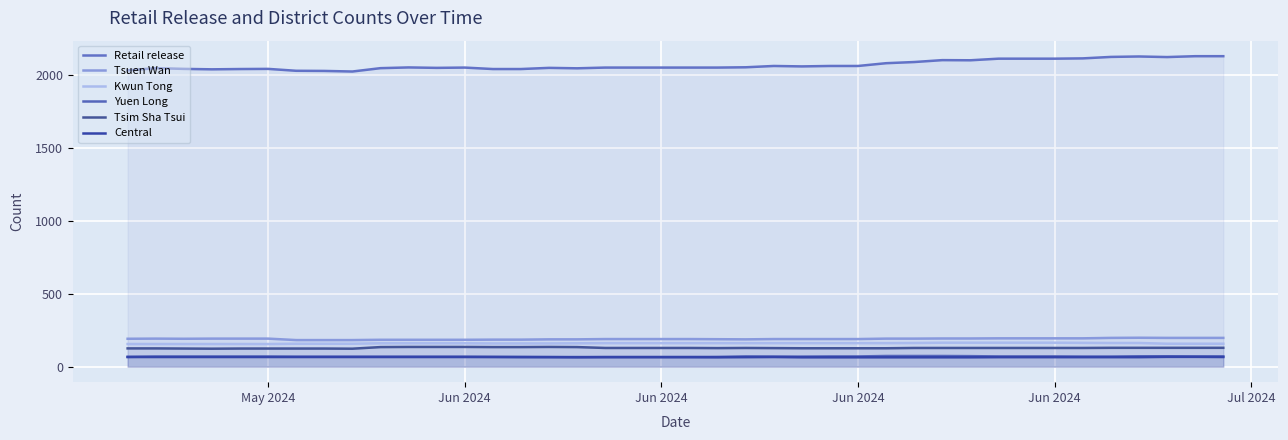

True or false: Central and Yuen Long intersect in this chart.

False